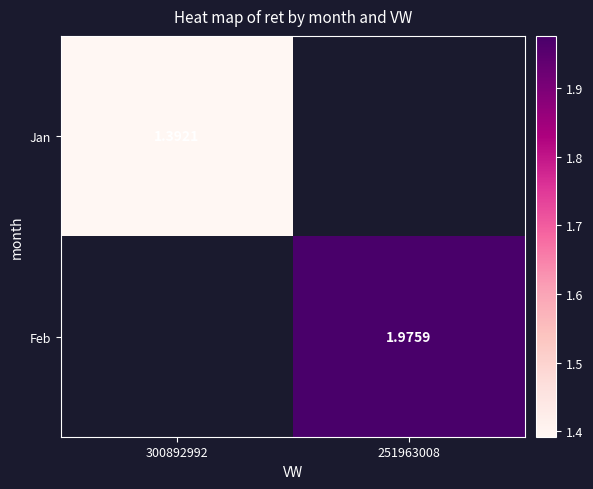

How many distinct data groups are displayed?

2